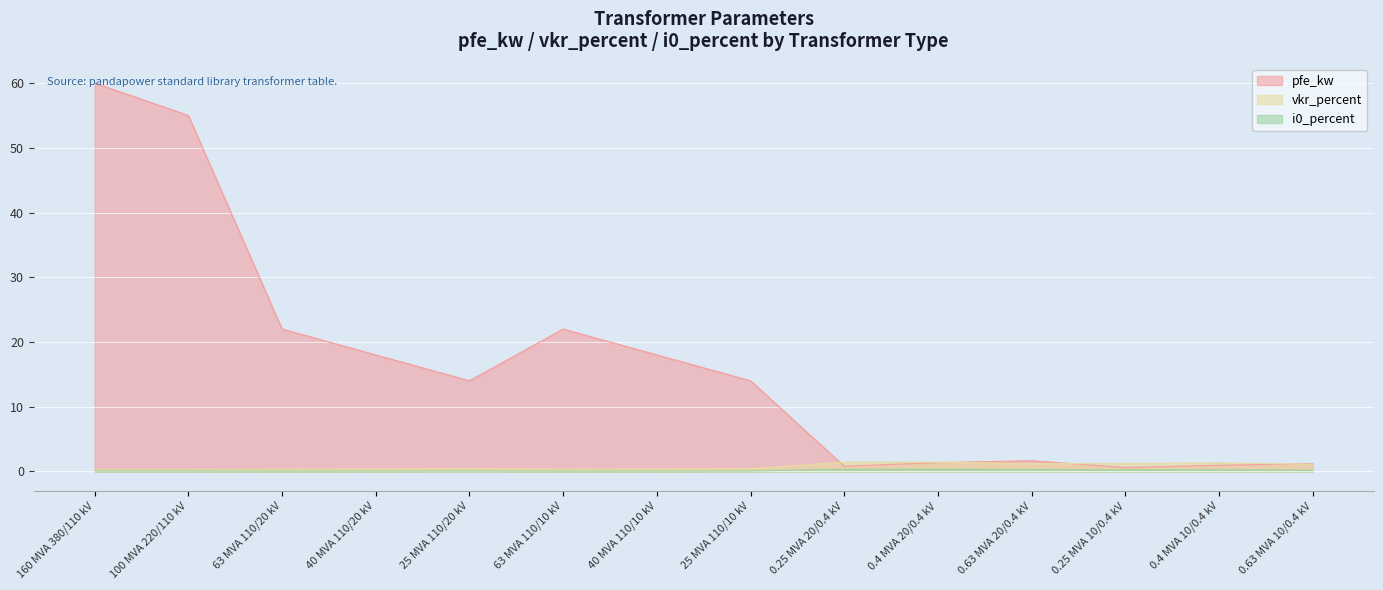

Which series changed the most between 100 MVA 220/110 kV and 0.63 MVA 20/0.4 kV?

pfe_kw